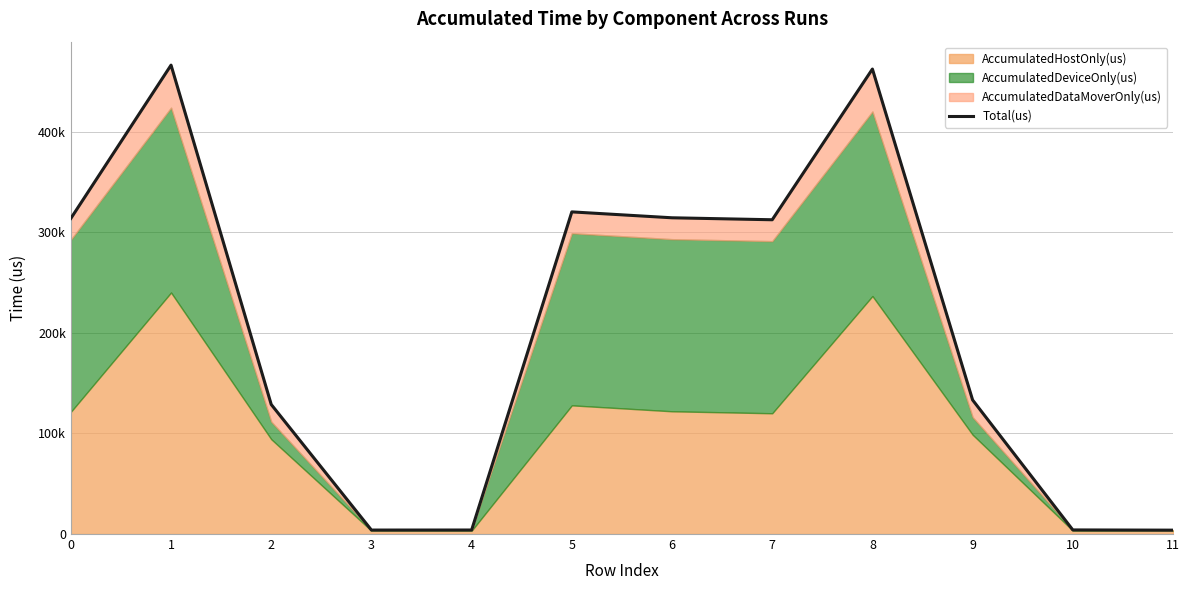

At which category does the chart reach its minimum across all series?

11